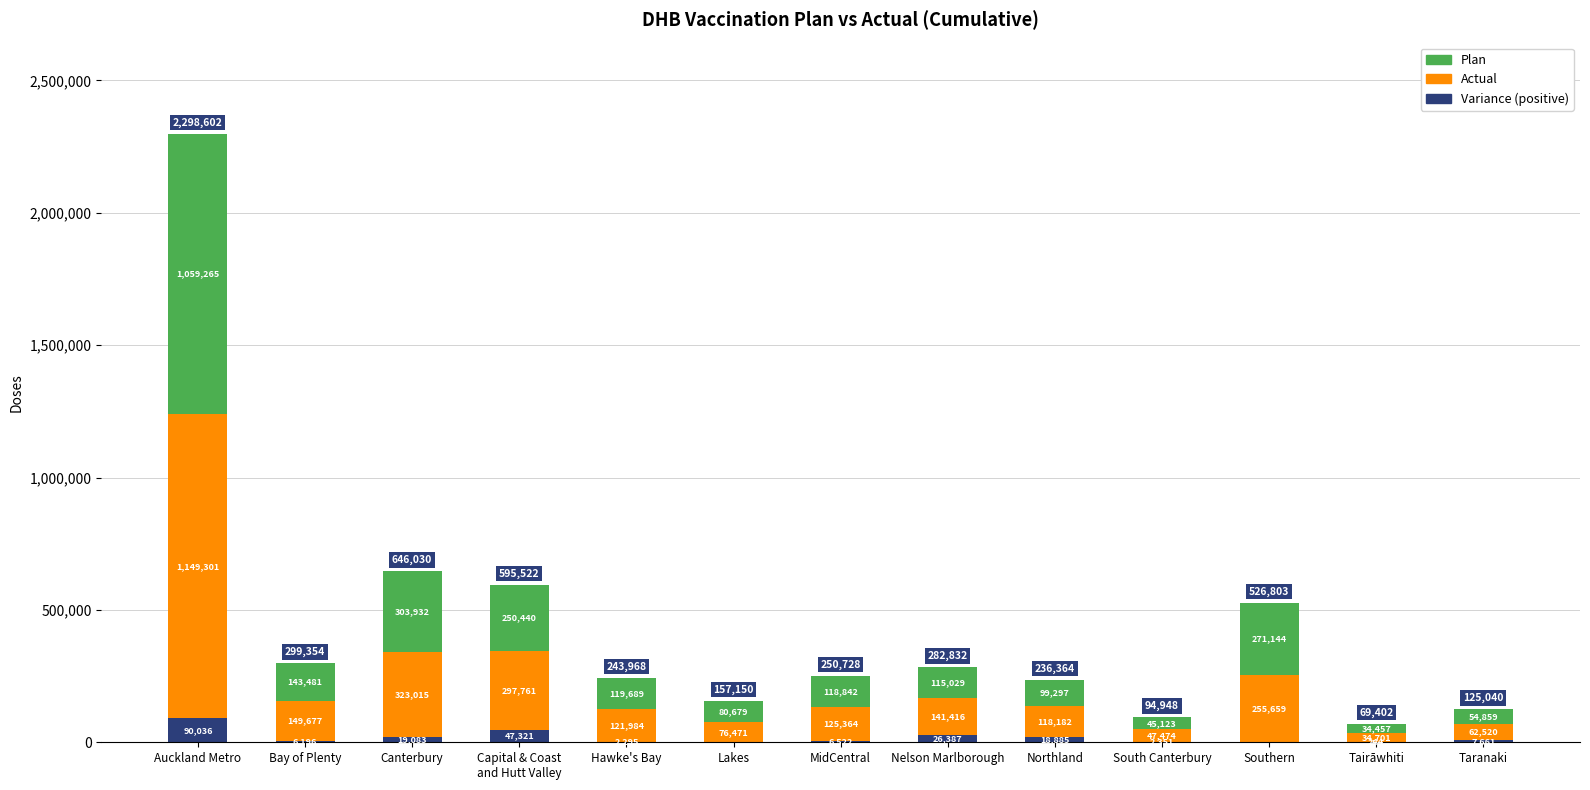

What is the total value across all series at Hawke's Bay?

243968